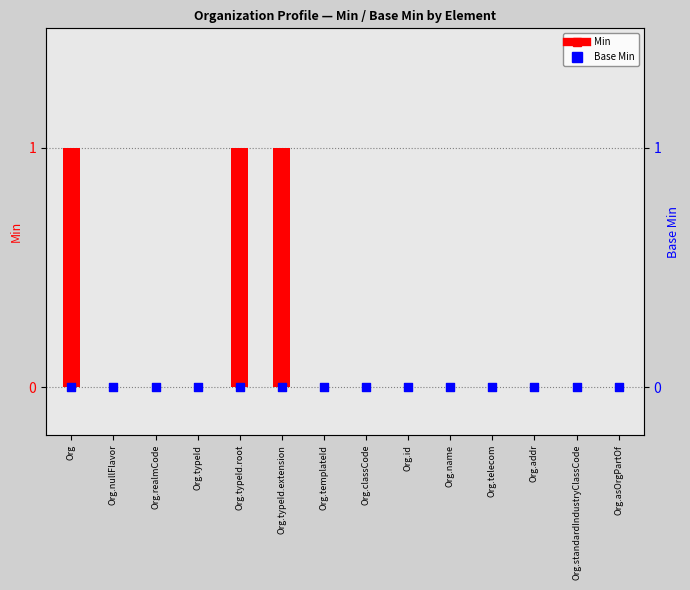

Is the value of Min at Org.templateId greater than the value of Base Min at Org.typeId?

No